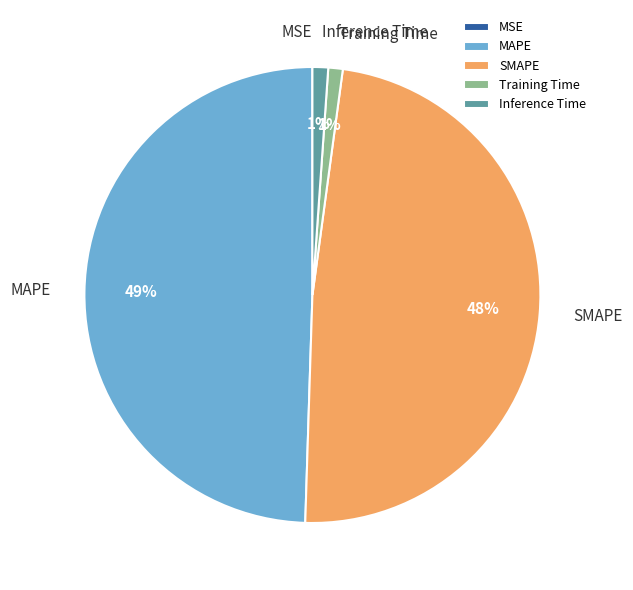

Which category has the biggest portion of the pie?

MAPE